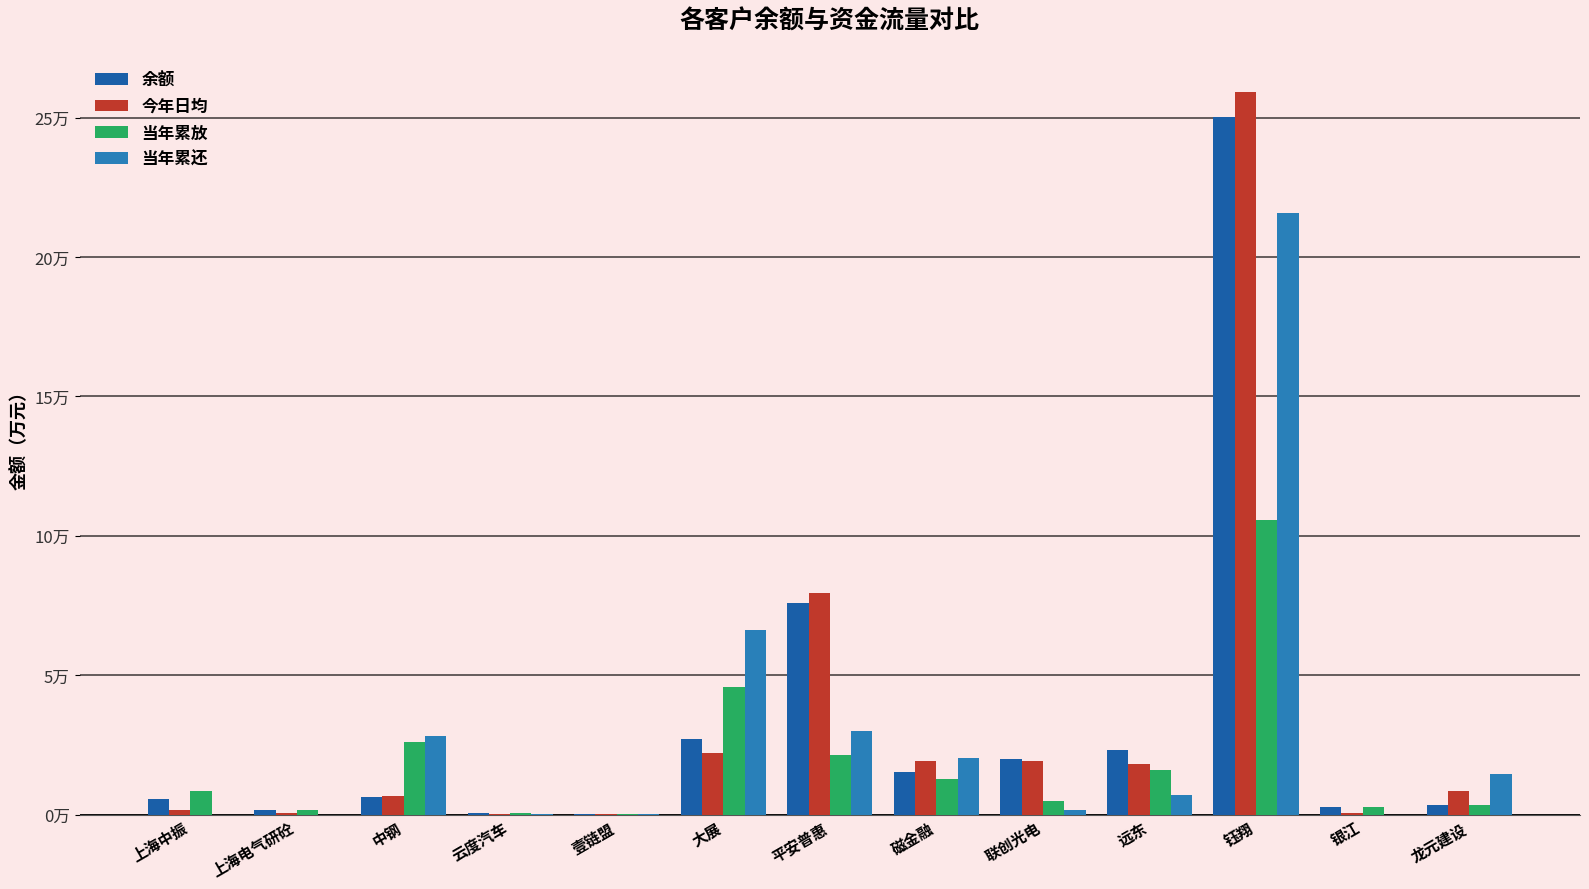

Are the bars grouped side by side (vs. stacked)?

Yes